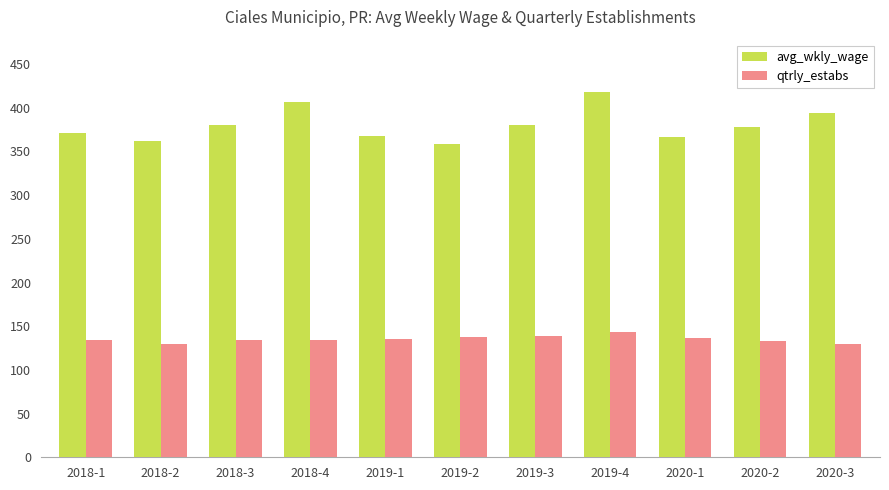

Which series has the widest spread of values?

avg_wkly_wage